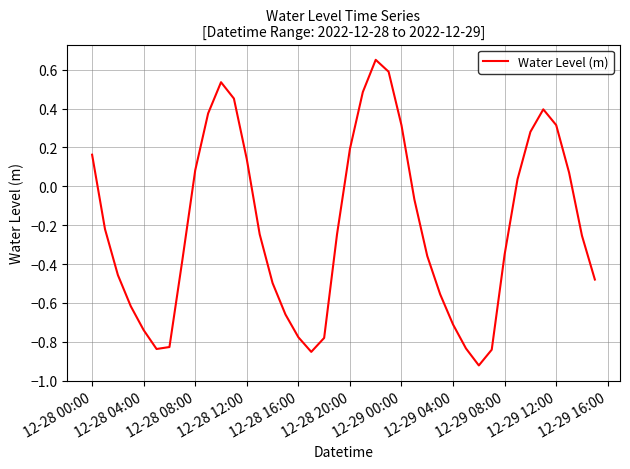

Does the chart display data point markers on the line(s)?

No